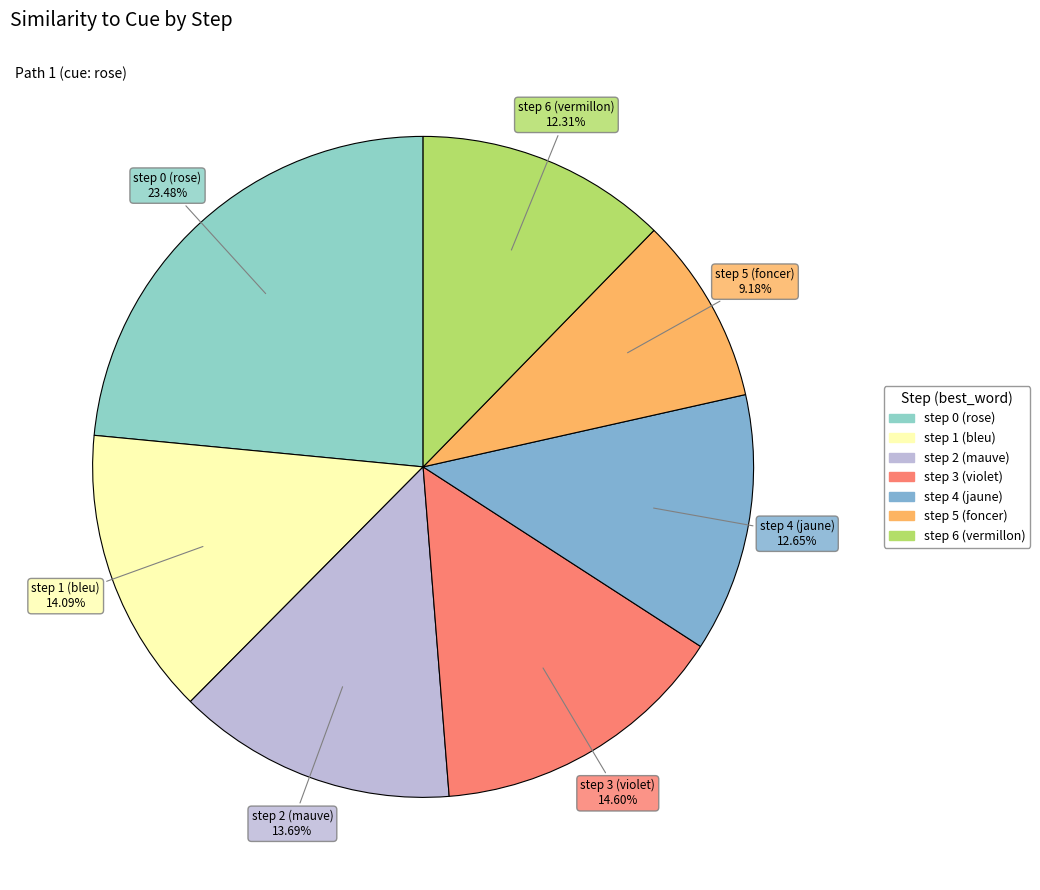

Which slice is the largest?

step 0 (rose)